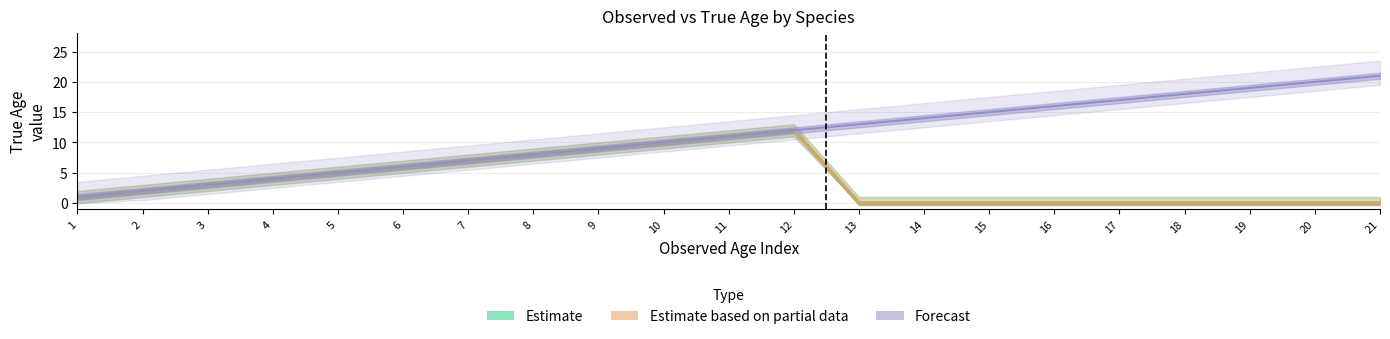

True or false: Estimate and Estimate based on partial data cross at least once.

False